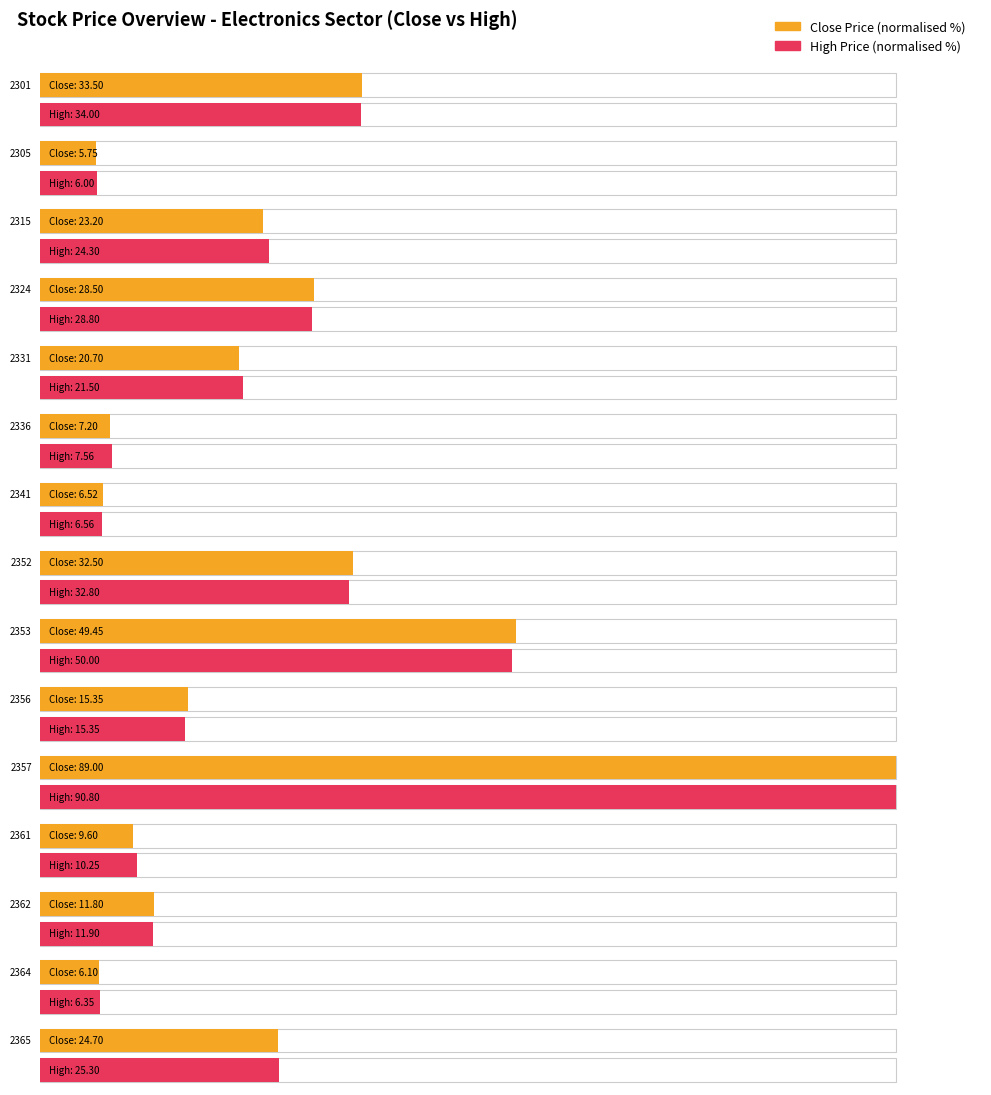

What is the difference between the maximum and minimum values in the close series?

83.2